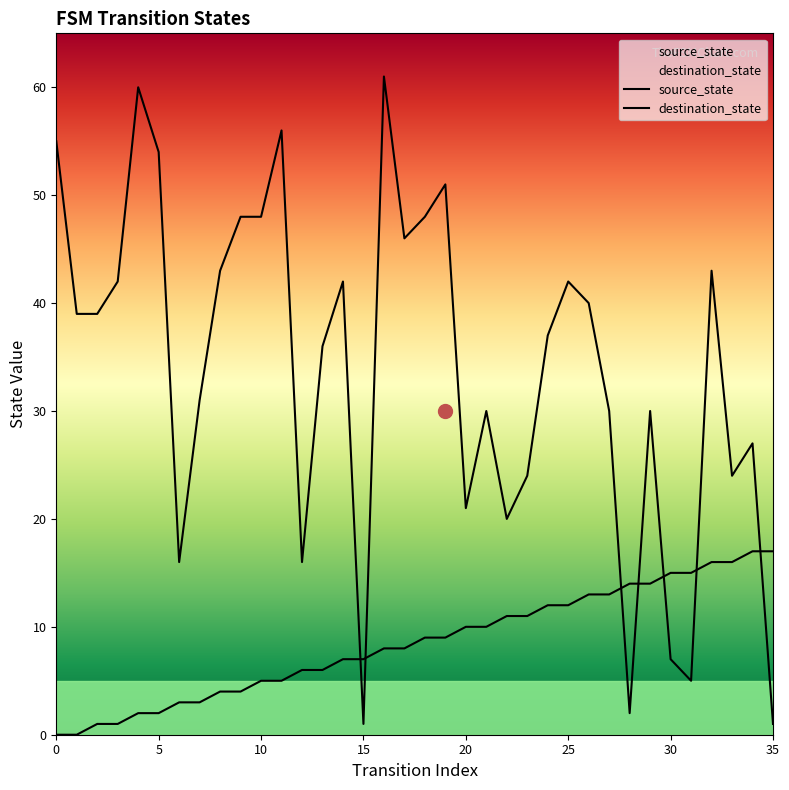

What is the value of the source_state point at the 26th from the left?

12